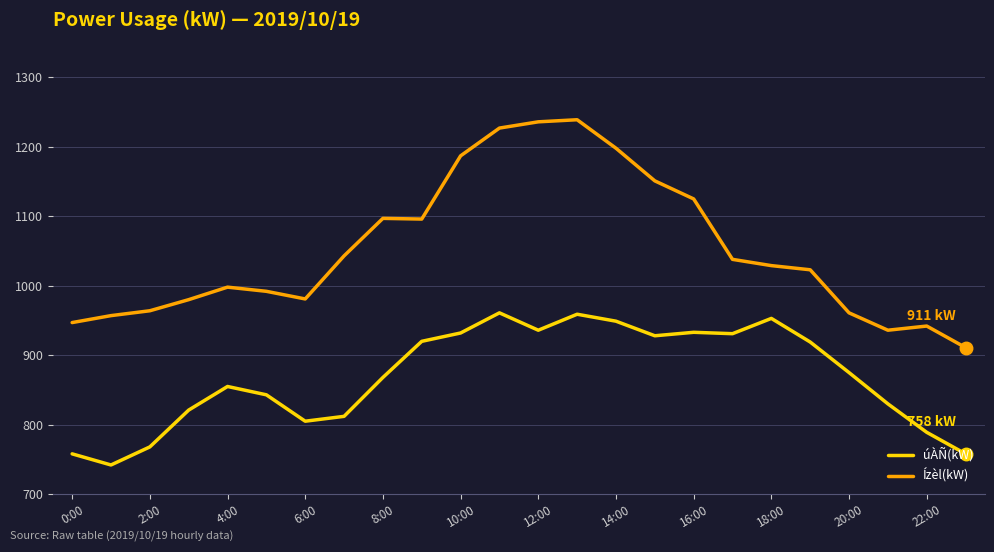

What is the maximum value shown in the chart?

1239